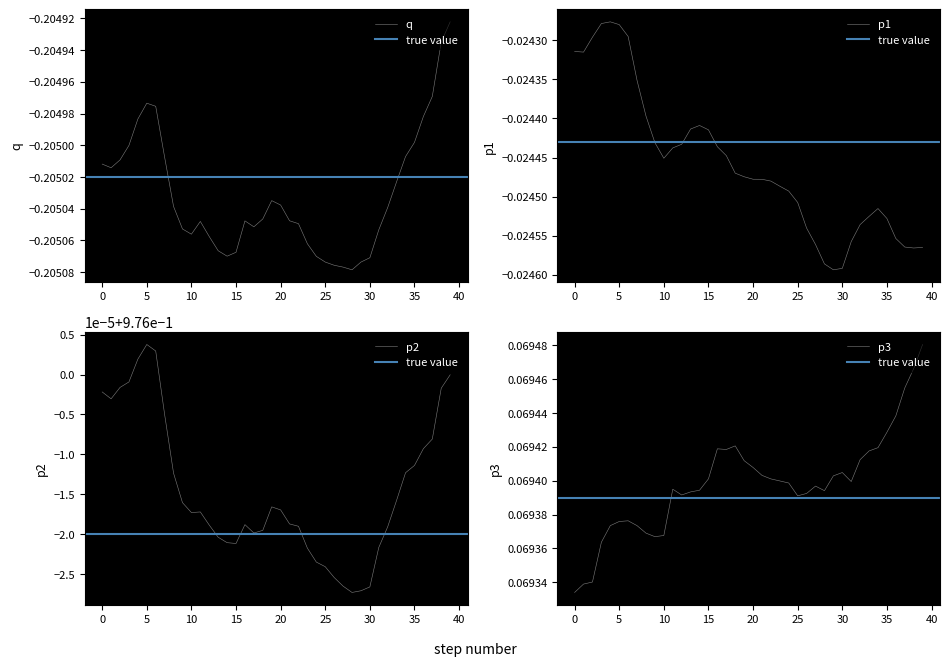

Reading right to left, transcribe all the data shown in this chart.

q: -0.2	-0.2	-0.2	-0.2	-0.2	-0.2	-0.2	-0.2	-0.2	-0.2	-0.2	-0.2	-0.2	-0.2	-0.2	-0.2	-0.2	-0.2	-0.2	-0.2	-0.2	-0.2	-0.2	-0.2	-0.2	-0.2	-0.2	-0.2	-0.2	-0.2	-0.2	-0.2	-0.2	-0.2	-0.2	-0.2	-0.2	-0.2	-0.2	-0.2
p1: -0.0	-0.0	-0.0	-0.0	-0.0	-0.0	-0.0	-0.0	-0.0	-0.0	-0.0	-0.0	-0.0	-0.0	-0.0	-0.0	-0.0	-0.0	-0.0	-0.0	-0.0	-0.0	-0.0	-0.0	-0.0	-0.0	-0.0	-0.0	-0.0	-0.0	-0.0	-0.0	-0.0	-0.0	-0.0	-0.0	-0.0	-0.0	-0.0	-0.0
p2: 1.0	1.0	1.0	1.0	1.0	1.0	1.0	1.0	1.0	1.0	1.0	1.0	1.0	1.0	1.0	1.0	1.0	1.0	1.0	1.0	1.0	1.0	1.0	1.0	1.0	1.0	1.0	1.0	1.0	1.0	1.0	1.0	1.0	1.0	1.0	1.0	1.0	1.0	1.0	1.0
p3: 0.1	0.1	0.1	0.1	0.1	0.1	0.1	0.1	0.1	0.1	0.1	0.1	0.1	0.1	0.1	0.1	0.1	0.1	0.1	0.1	0.1	0.1	0.1	0.1	0.1	0.1	0.1	0.1	0.1	0.1	0.1	0.1	0.1	0.1	0.1	0.1	0.1	0.1	0.1	0.1